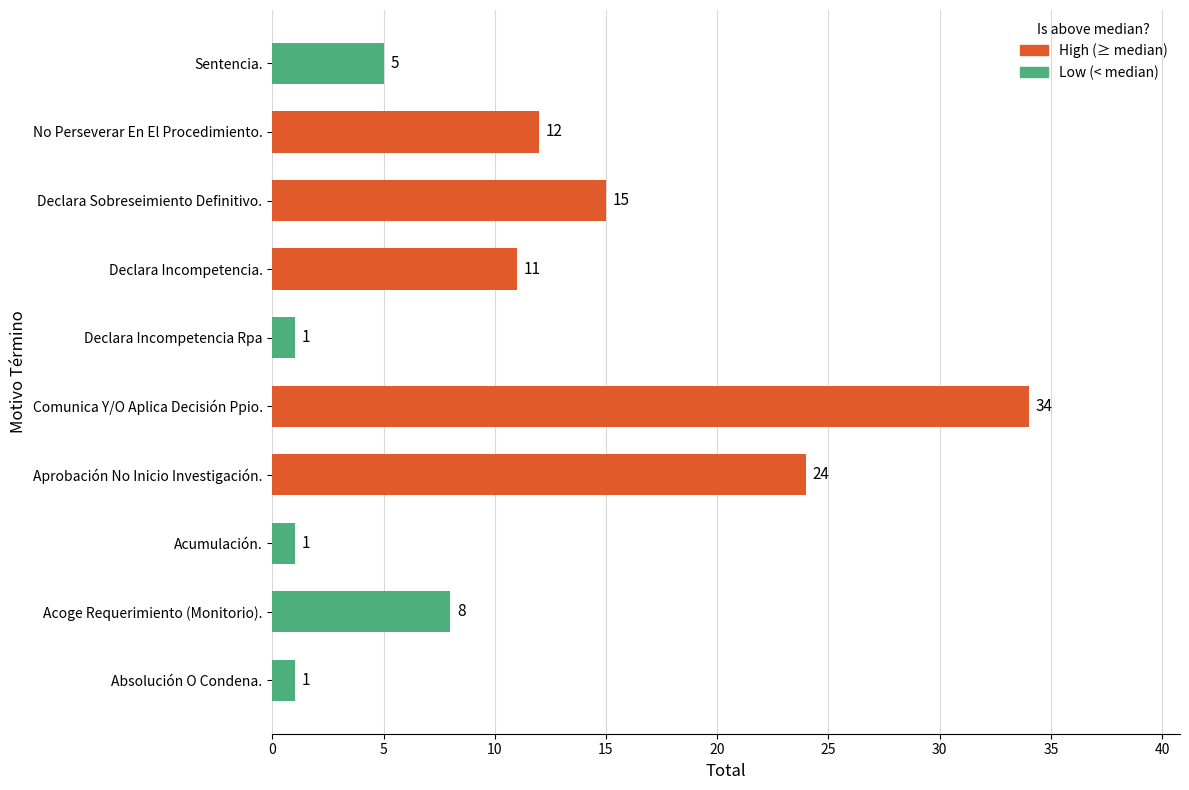

Is it true that the value at Absolución O Condena. is 1?

True